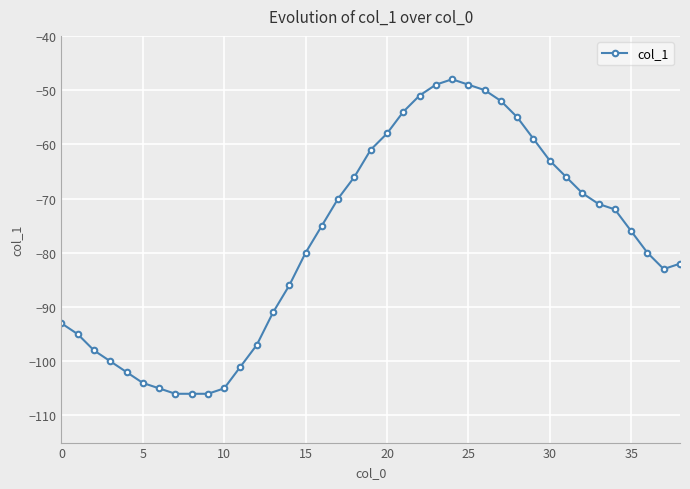

True or false: there are more than 2 points higher than both neighbors.

False